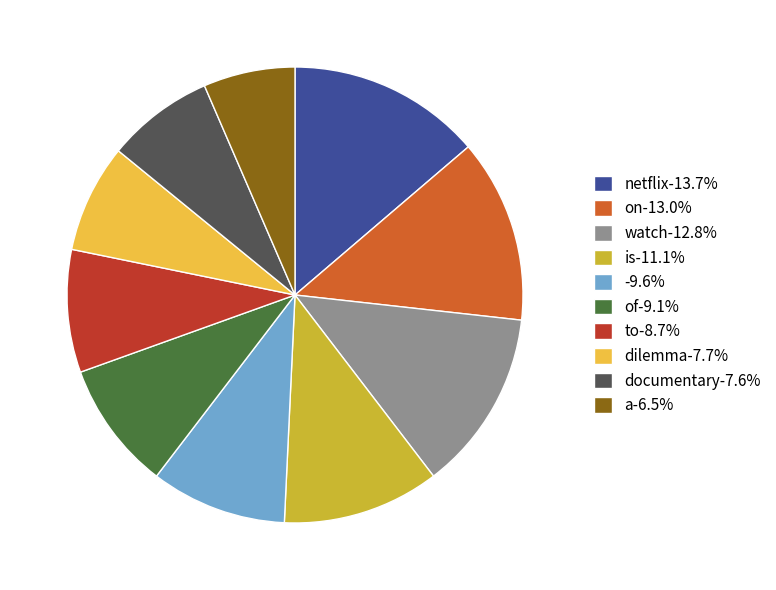

Combined, do on-13.0% and a-6.5% account for over 50%?

No